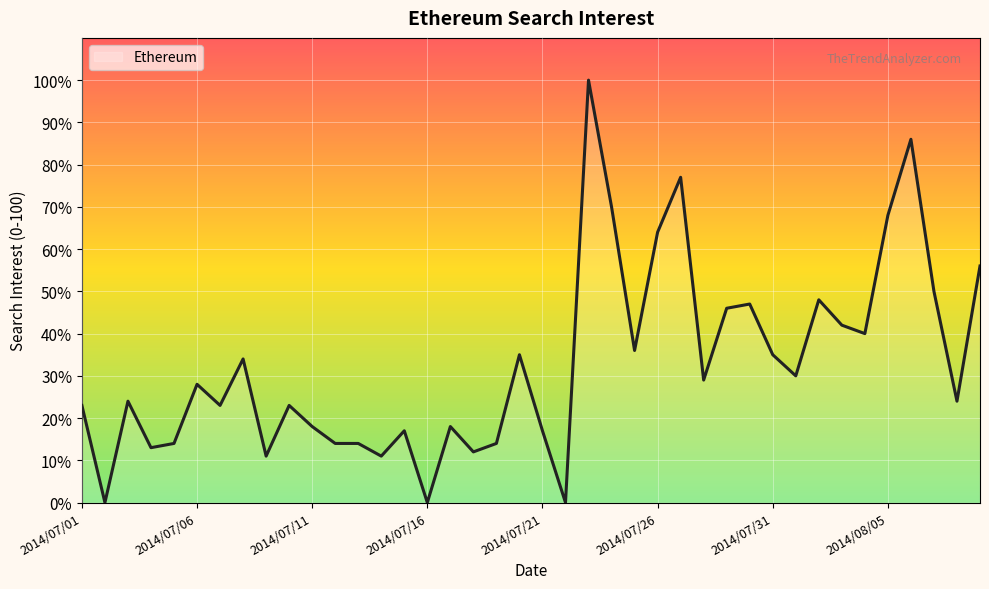

What is the greatest value displayed?

100